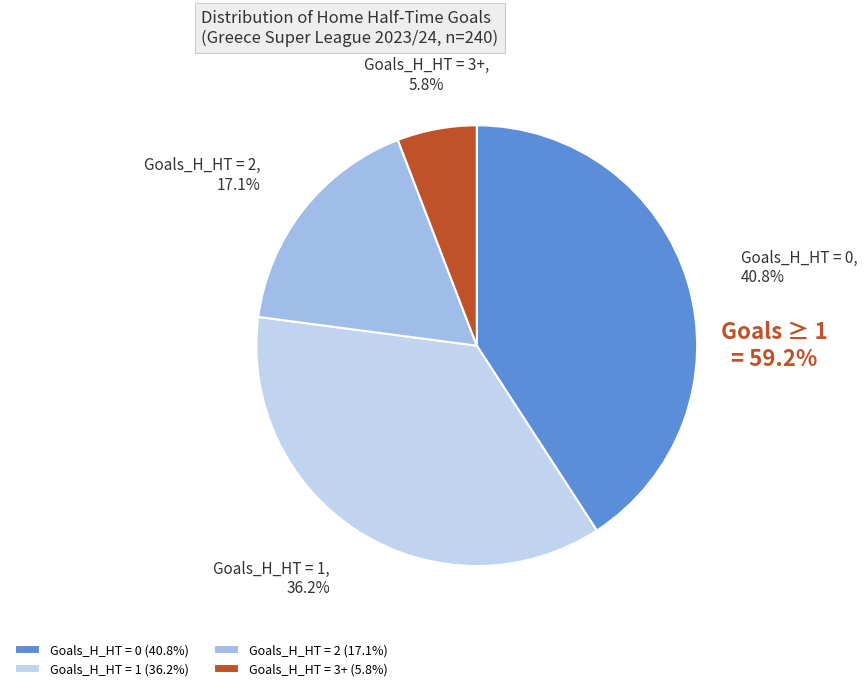

Which slice is the largest?

Goals_H_HT=0